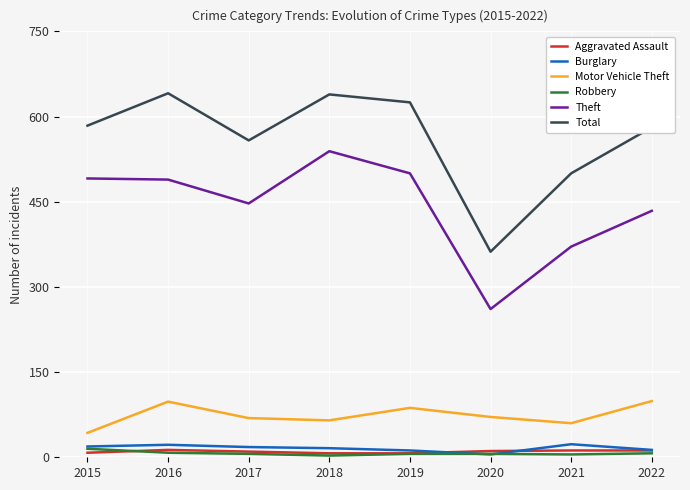

True or false: Theft has a value of 261 at 2020.

True